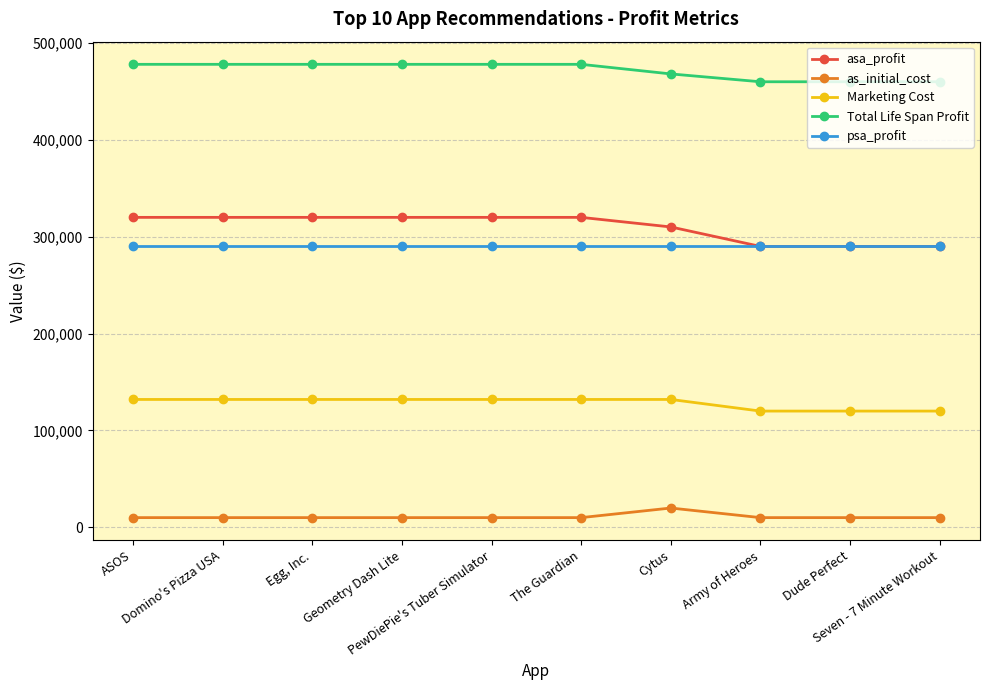

List the series in order of their peak value, lowest first.

as_initial_cost, Marketing Cost, psa_profit, asa_profit, Total Life Span Profit